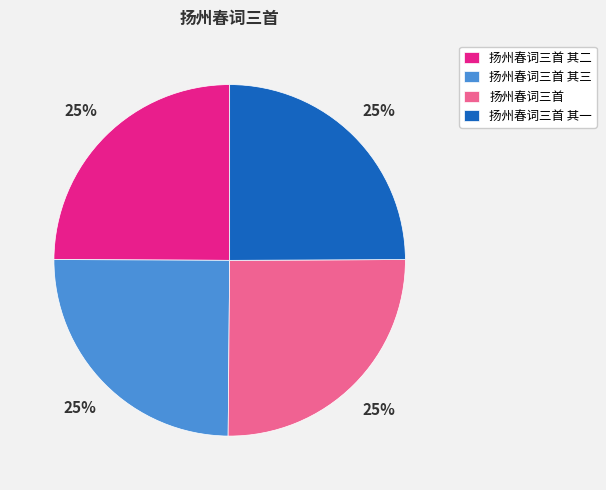

To the nearest percent, what portion does 扬州春词三首 其三 represent?

25%